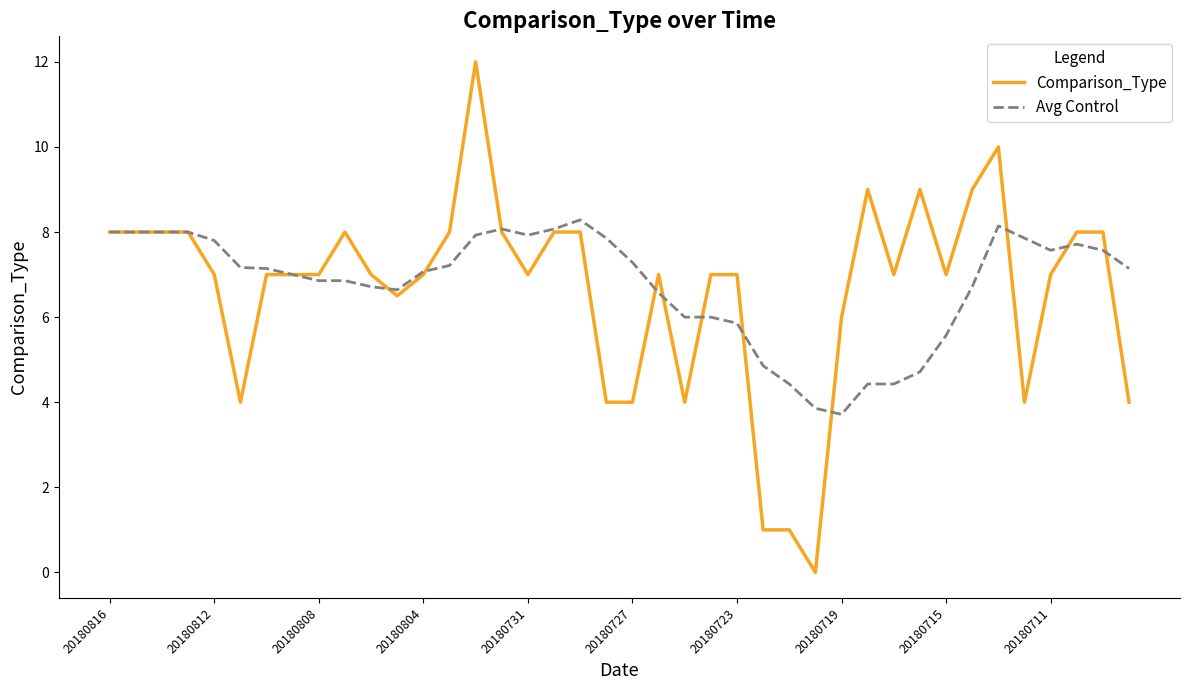

How many lines are shown in the chart?

2